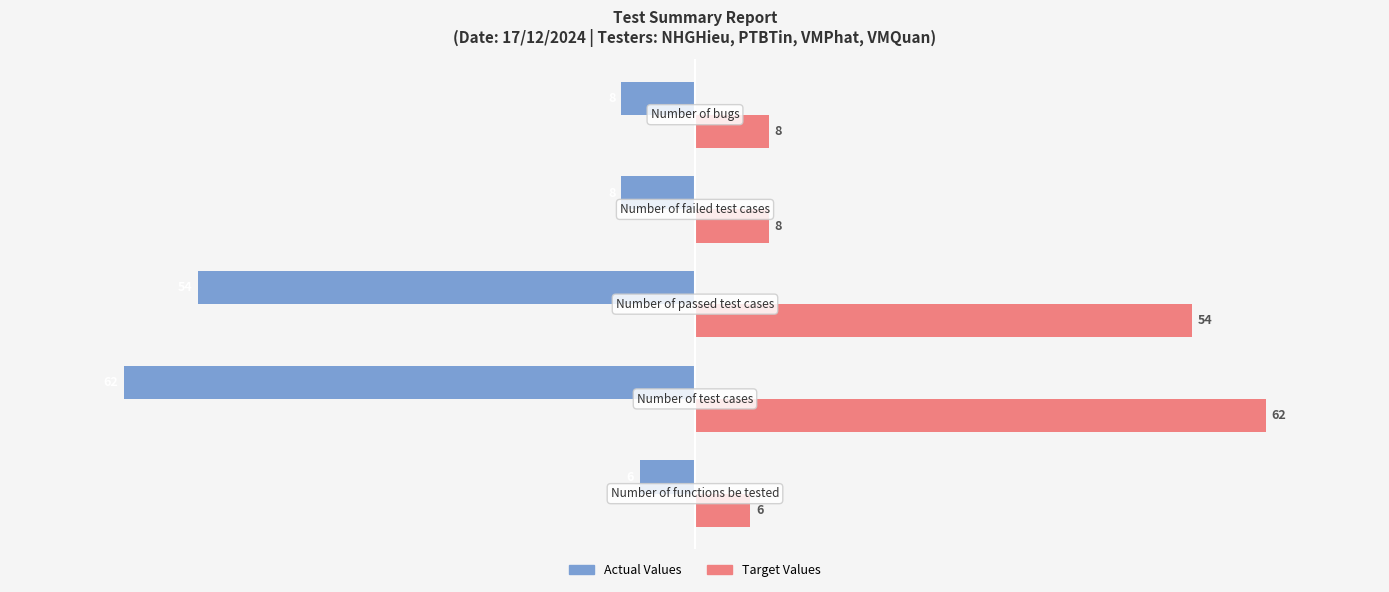

What are all the series names shown in the legend?

Actual Values, Target Values